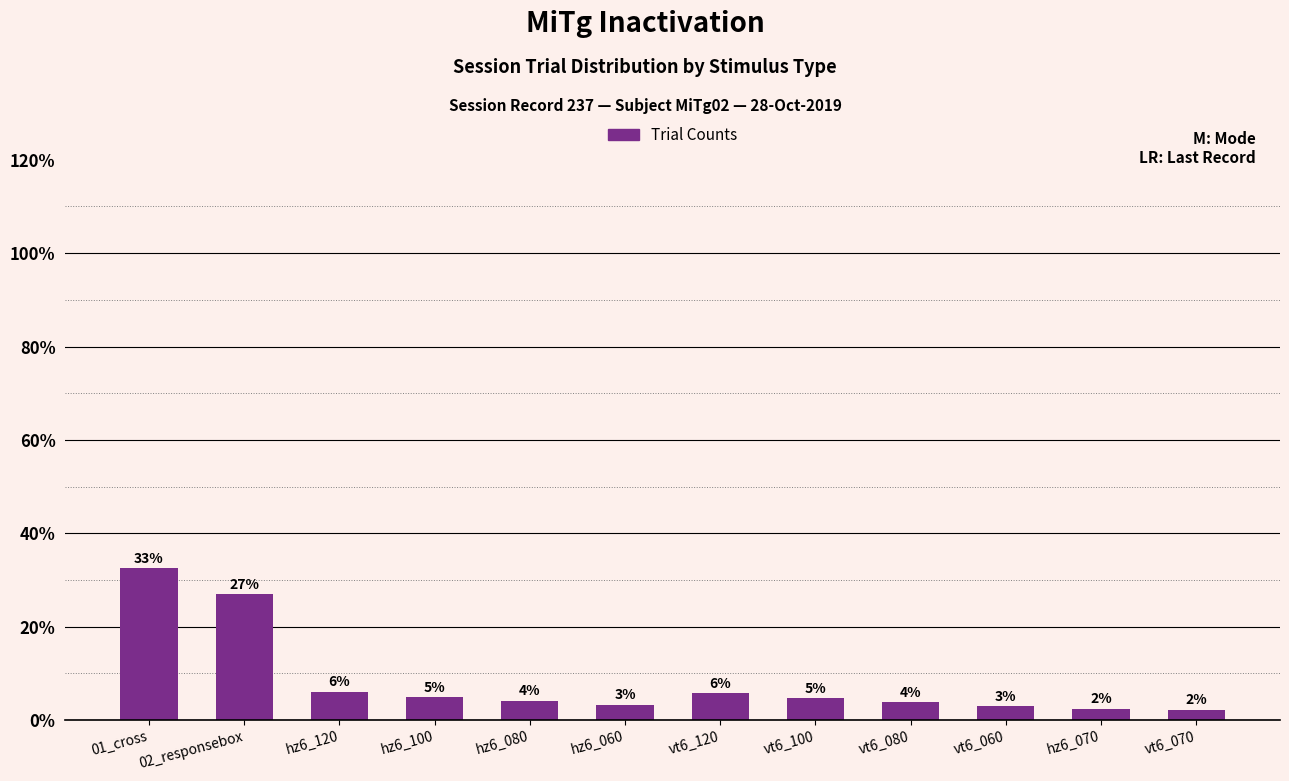

Reading left to right, transcribe all the data shown in this chart.

01_cross=32.5	02_responsebox=27.0	hz6_120=6.1	hz6_100=5.0	hz6_080=4.1	hz6_060=3.3	vt6_120=5.8	vt6_100=4.7	vt6_080=3.9	vt6_060=3.0	hz6_070=2.5	vt6_070=2.2